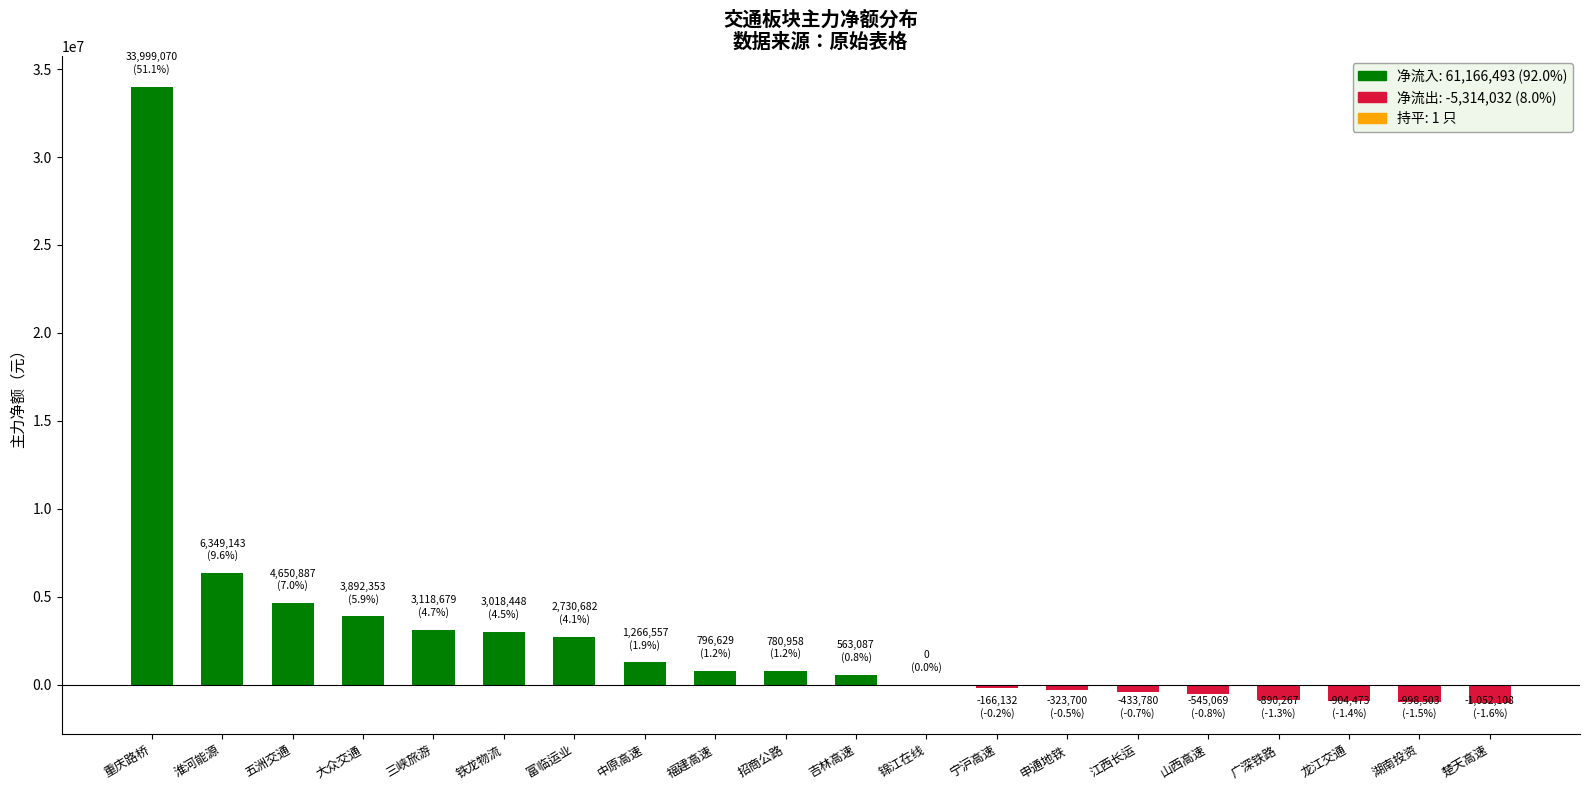

The value at 锦江在线 is 10769327. True or false?

False